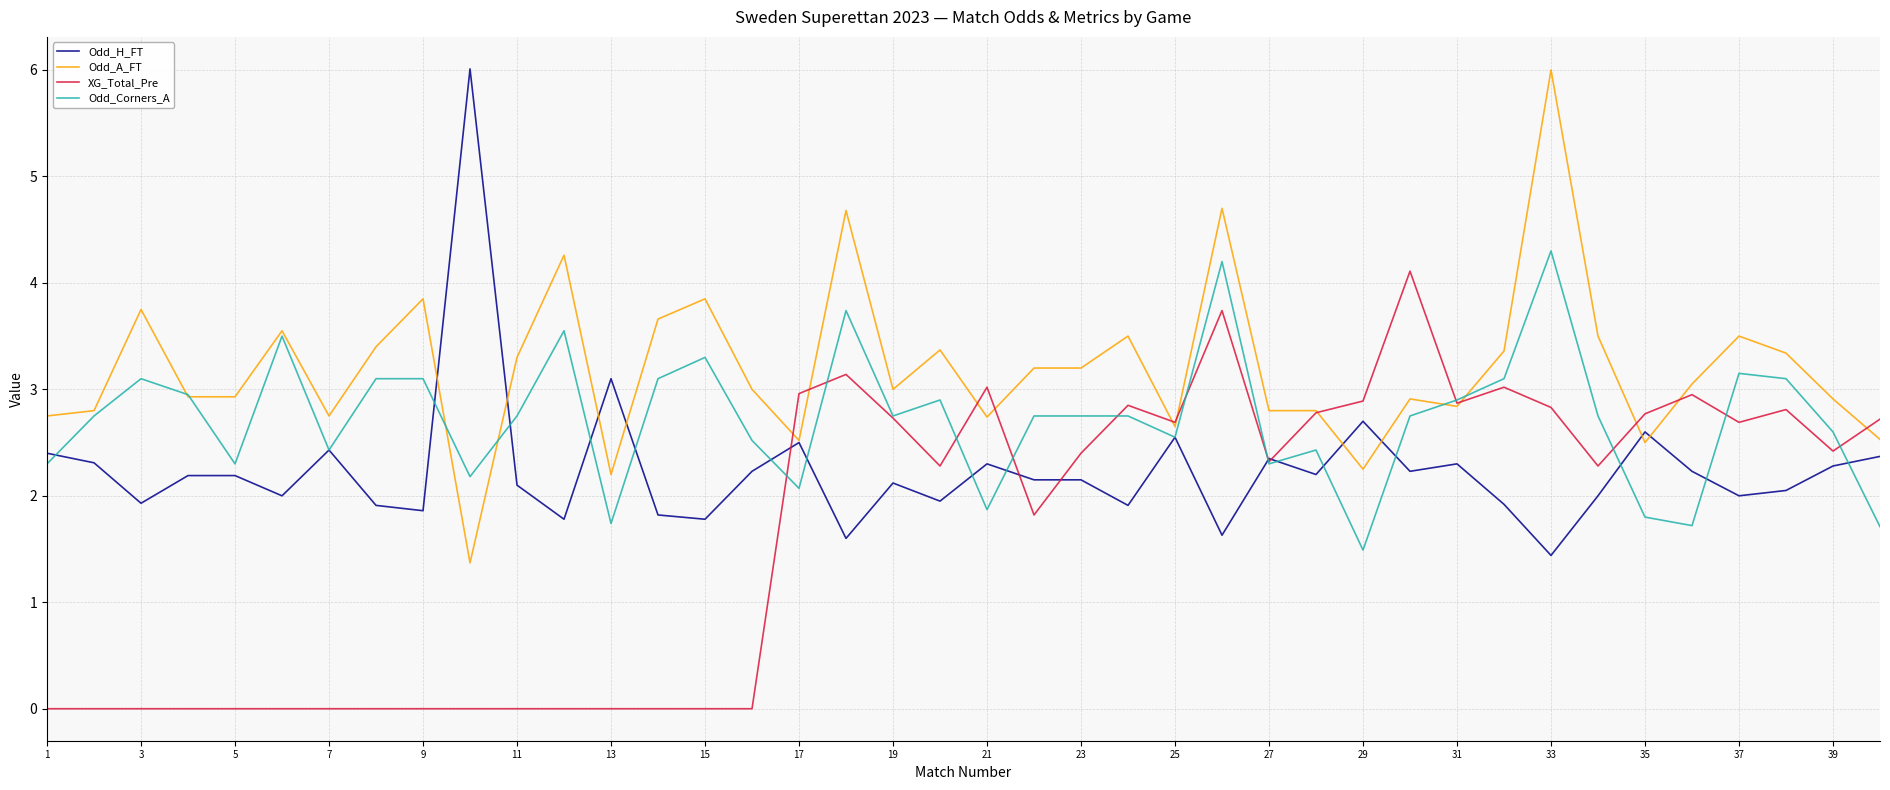

Rank the series by their average value, from lowest to highest.

XG_Total_Pre, Odd_H_FT, Odd_Corners_A, Odd_A_FT